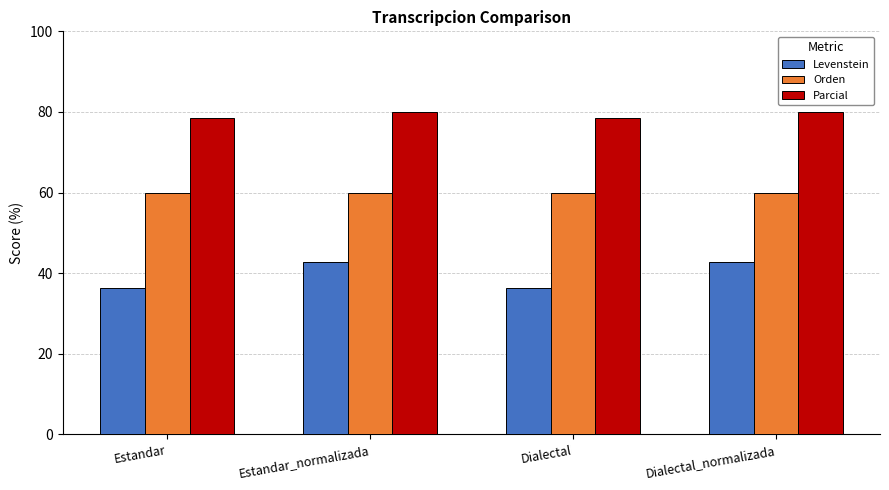

Rank the series by their average value, from highest to lowest.

Parcial, Orden, Levenstein